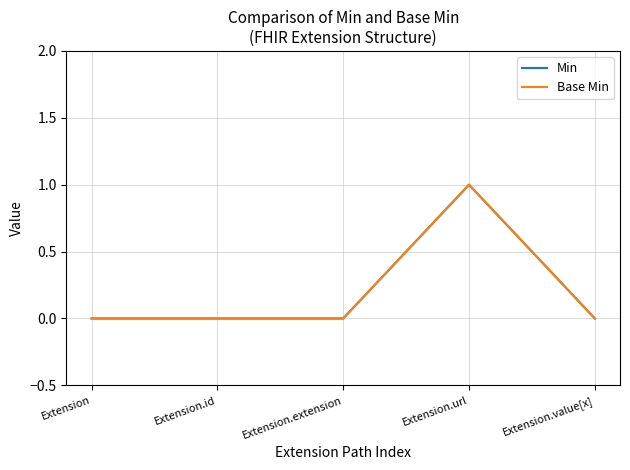

The value of Base Min at Extension is 0. True or false?

True